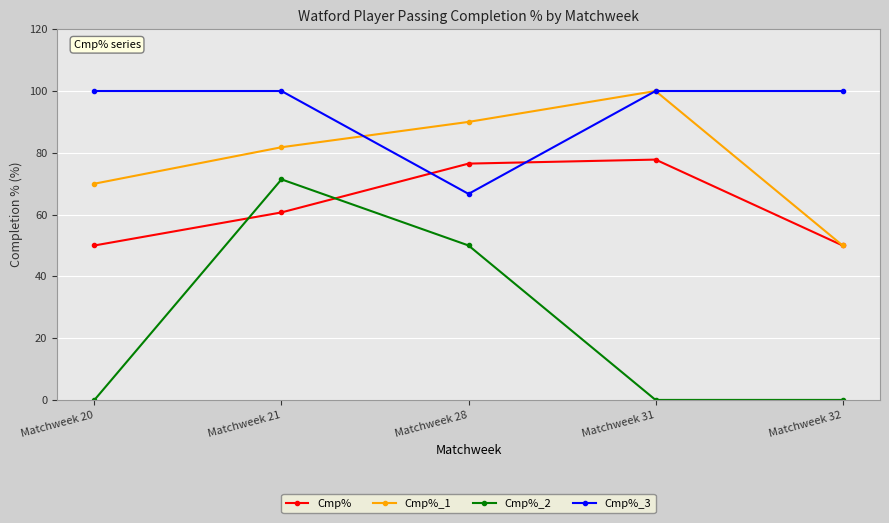

List the labels in order of Cmp%_1 value, smallest first.

Matchweek 32, Matchweek 20, Matchweek 21, Matchweek 28, Matchweek 31